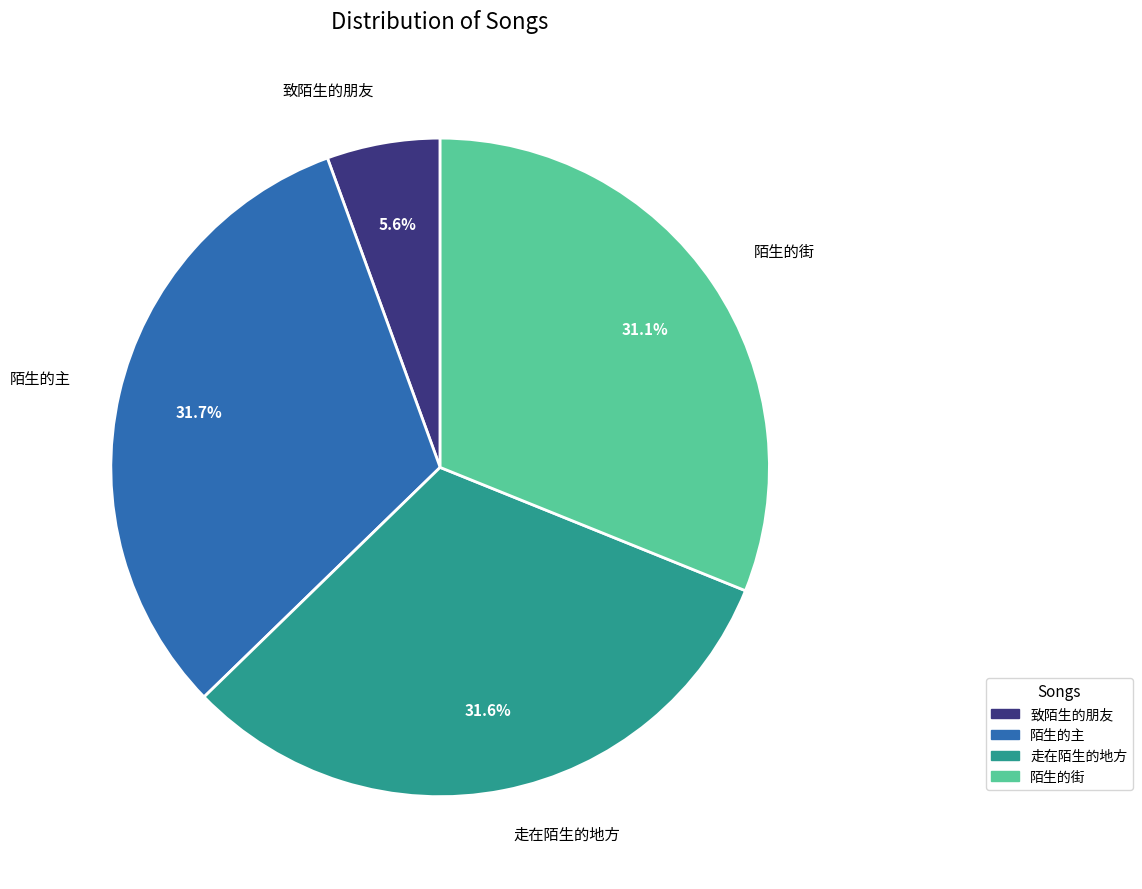

How many slices are in this pie chart?

4